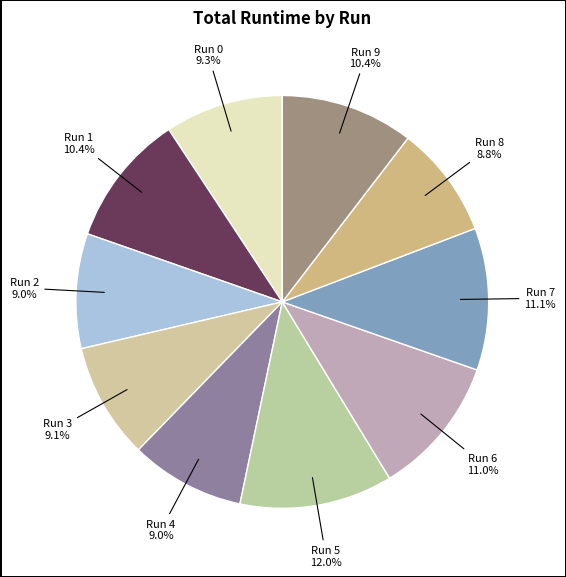

Which slice is the largest?

Run 5